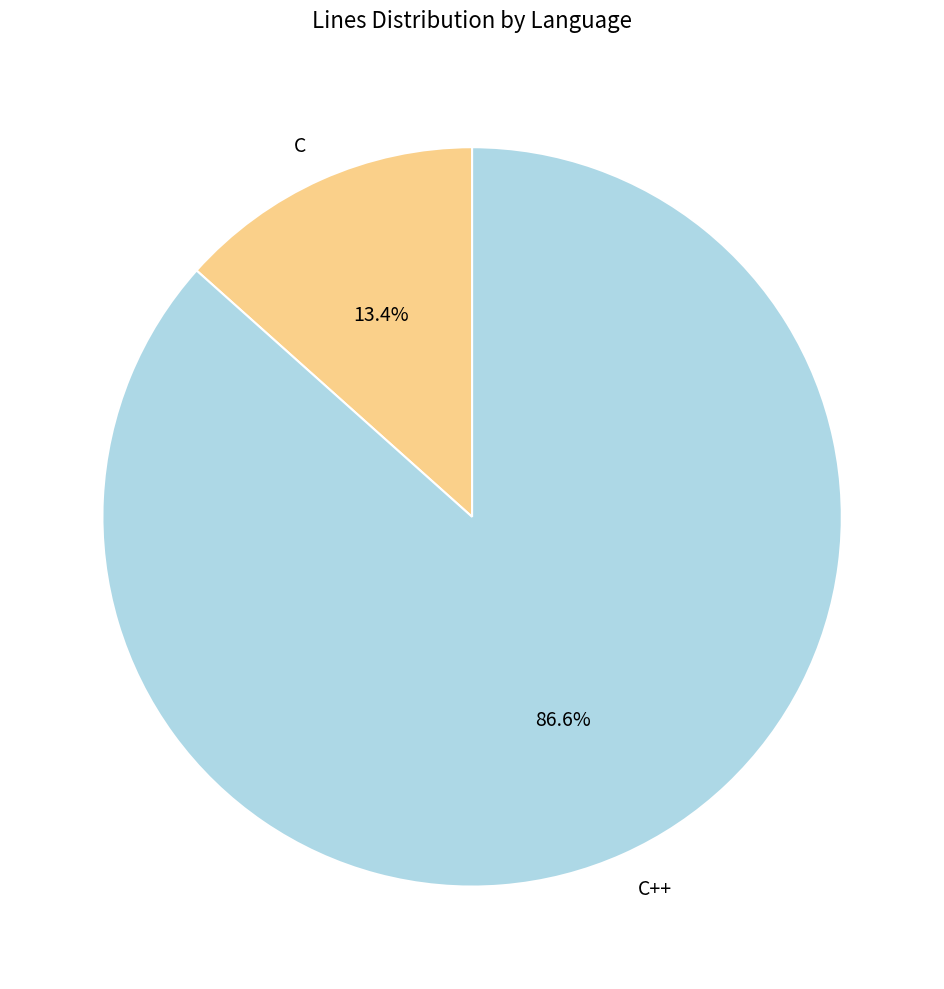

Which slice is the smallest?

C